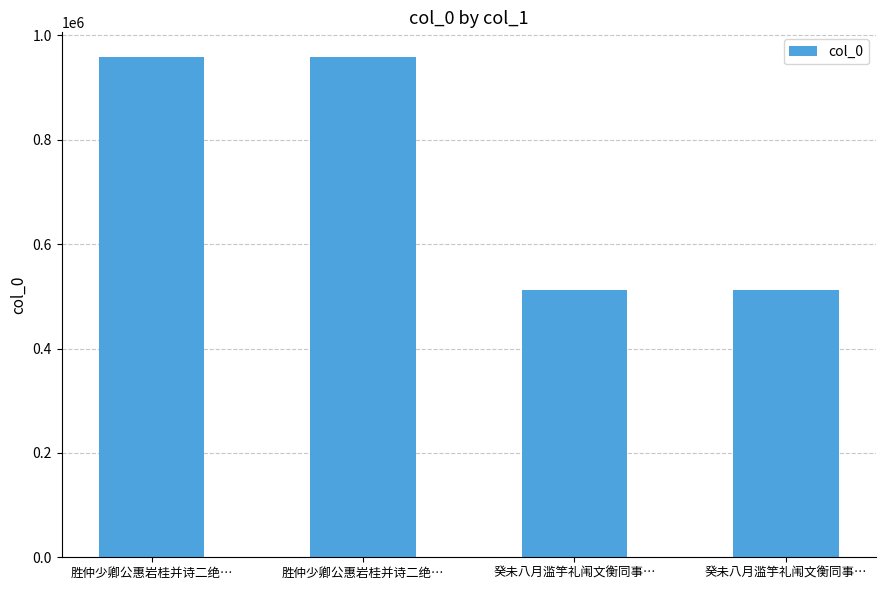

List the labels in order of value, smallest first.

癸未八月滥竽礼闱文衡同事…, 癸未八月滥竽礼闱文衡同事…, 胜仲少卿公惠岩桂并诗二绝…, 胜仲少卿公惠岩桂并诗二绝…